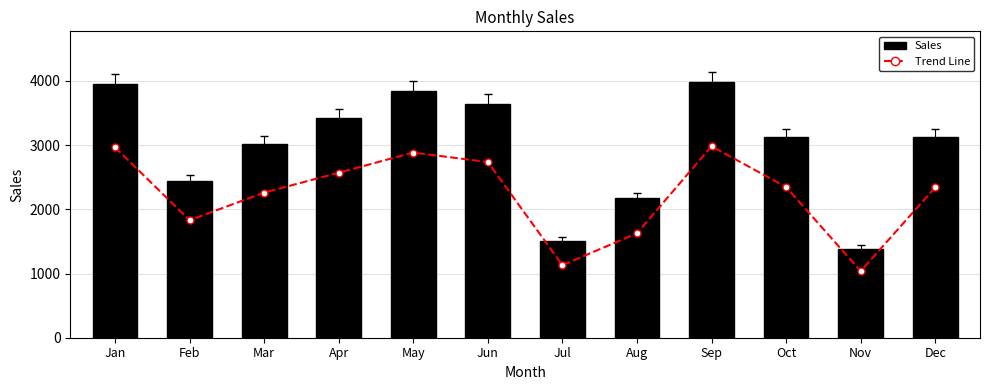

What is the greatest value displayed?

3976.0